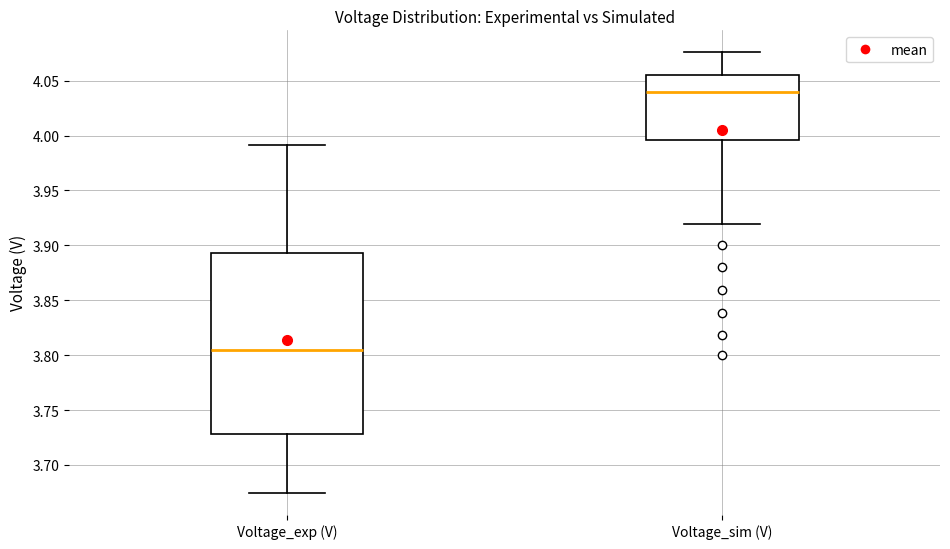

Which box has the lowest median line?

Voltage_exp (V)